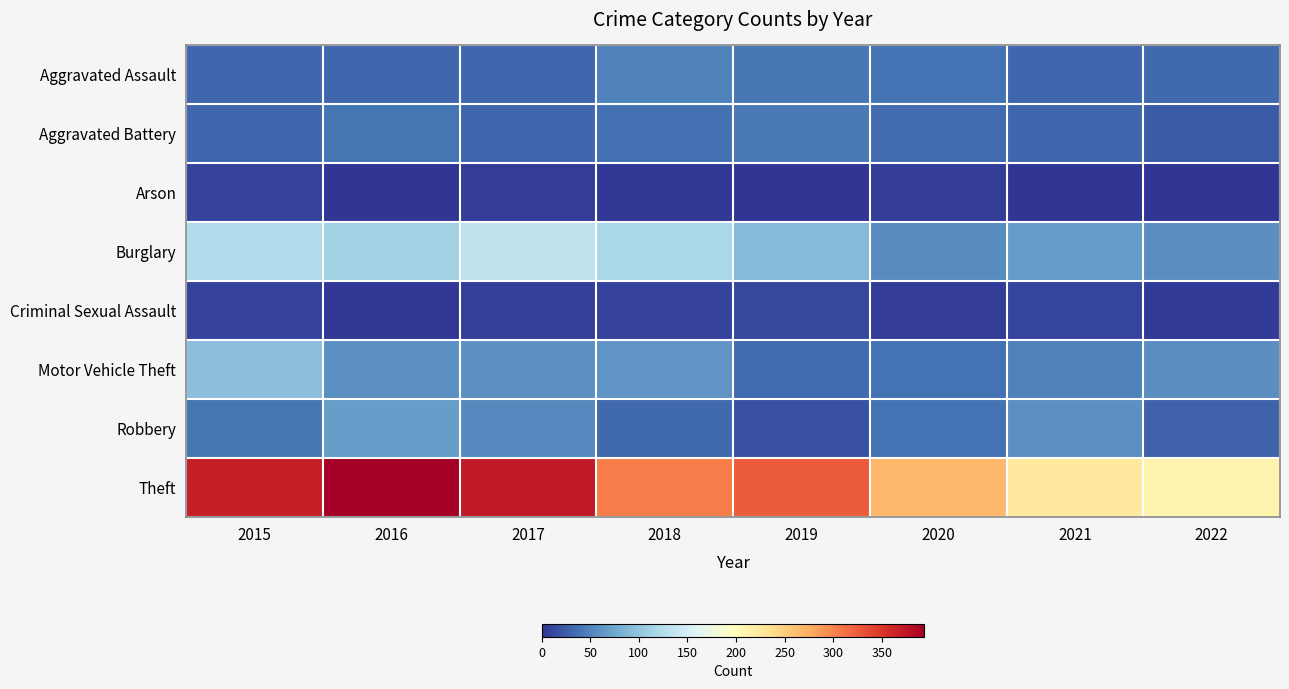

What is the spread (max minus min) of values at 2021?

224